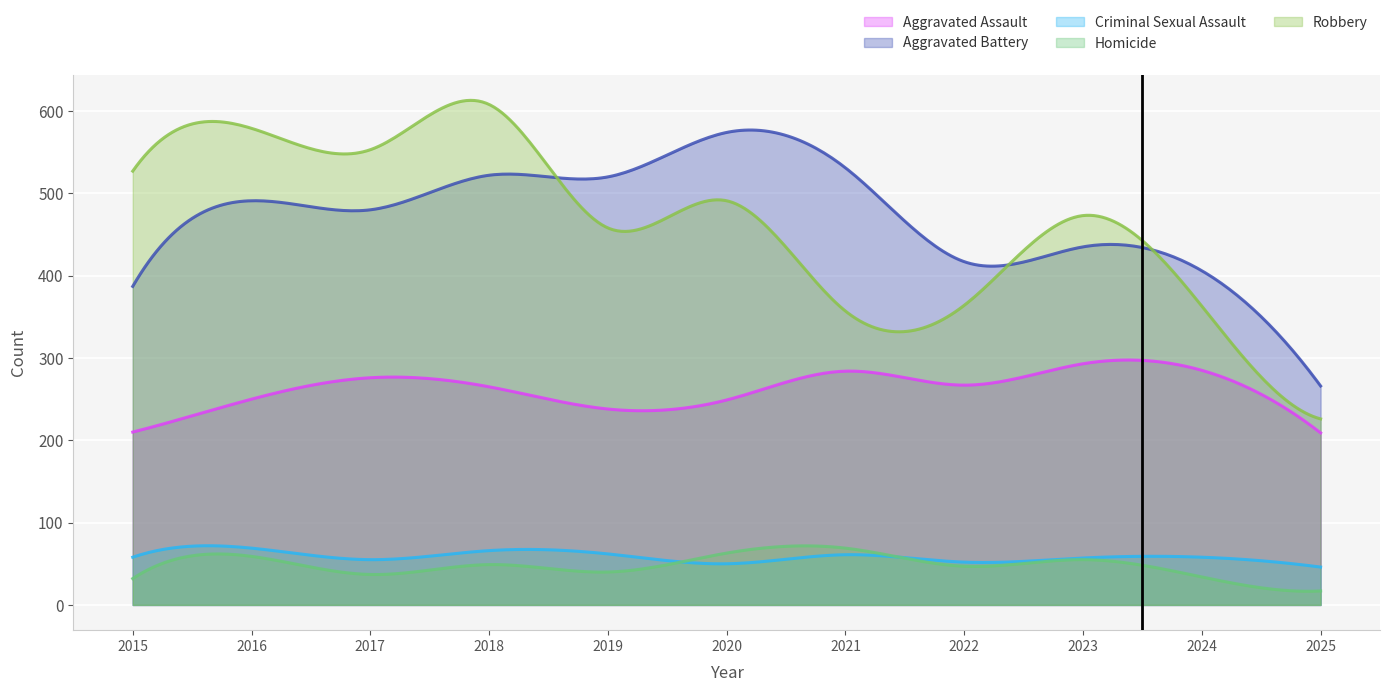

What is the difference between the Robbery values at 2021 and 2018?

251